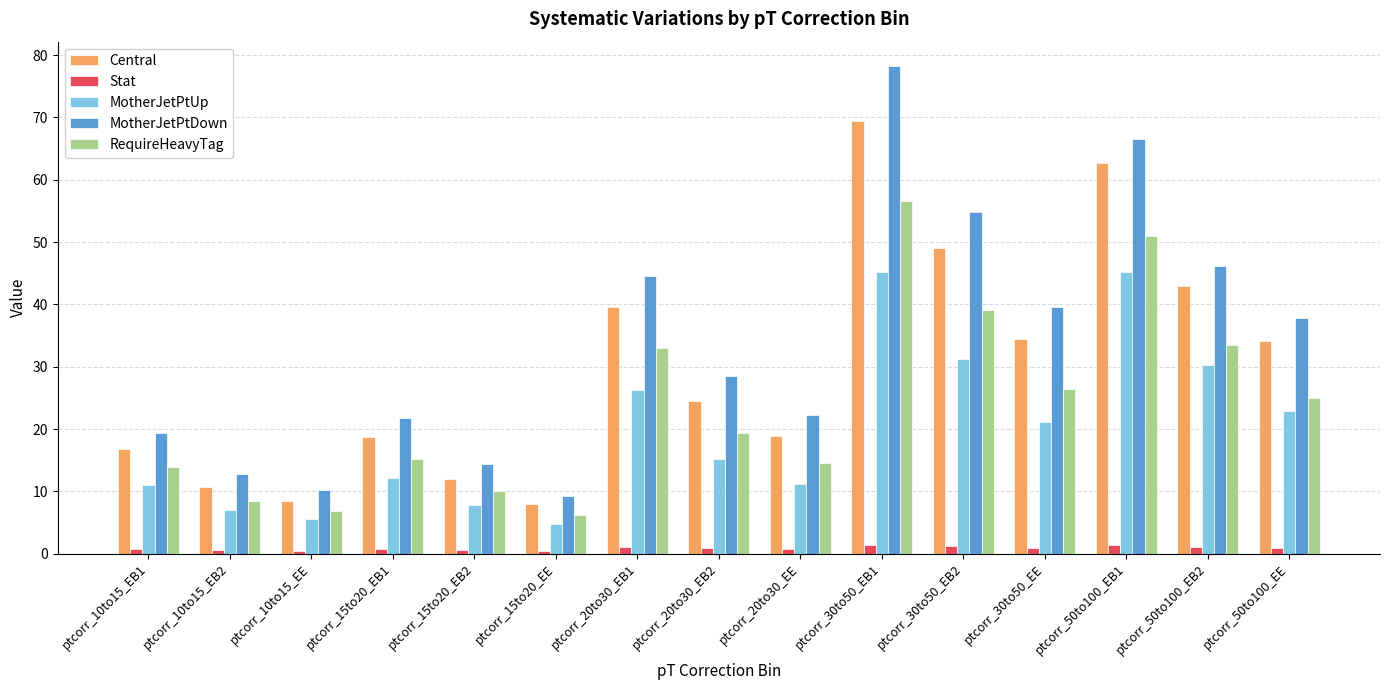

What is the greatest value displayed?

78.2